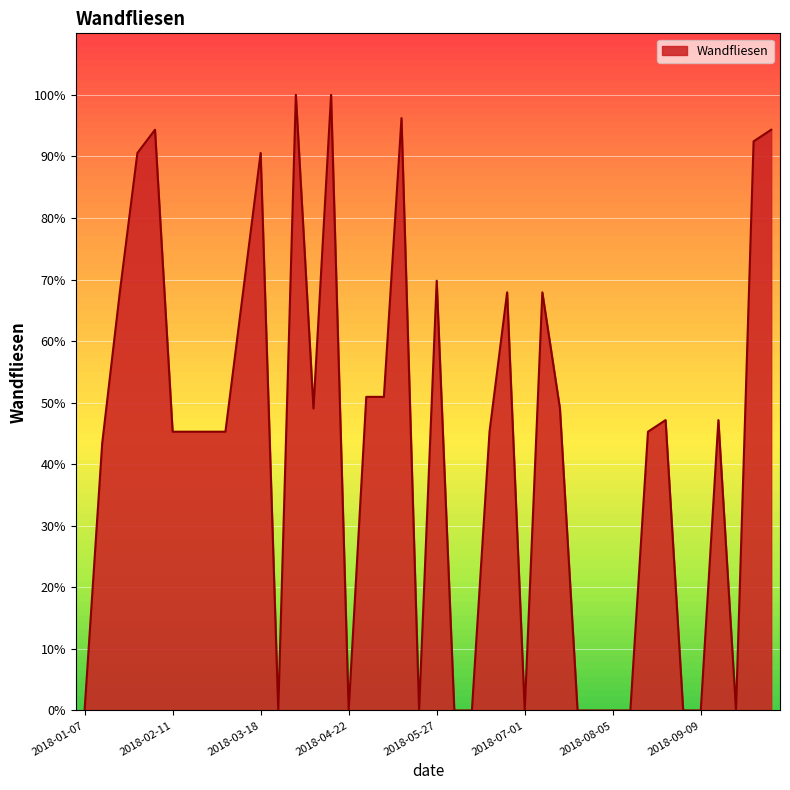

What is the difference between the maximum and minimum values?

100.0